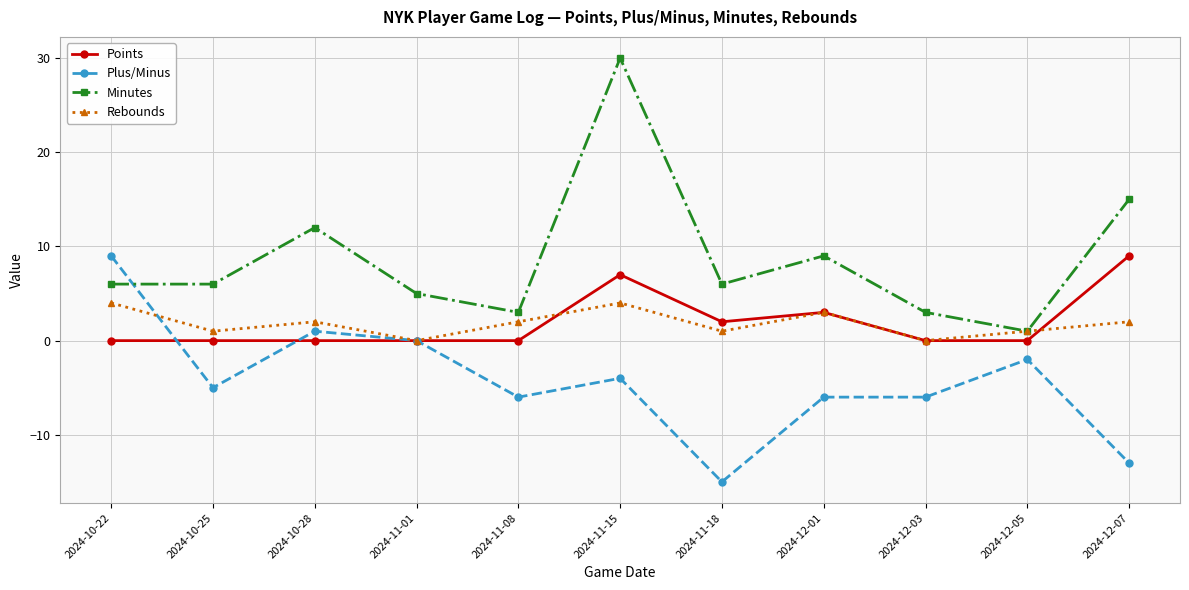

Which category has the highest value across all series?

2024-11-15